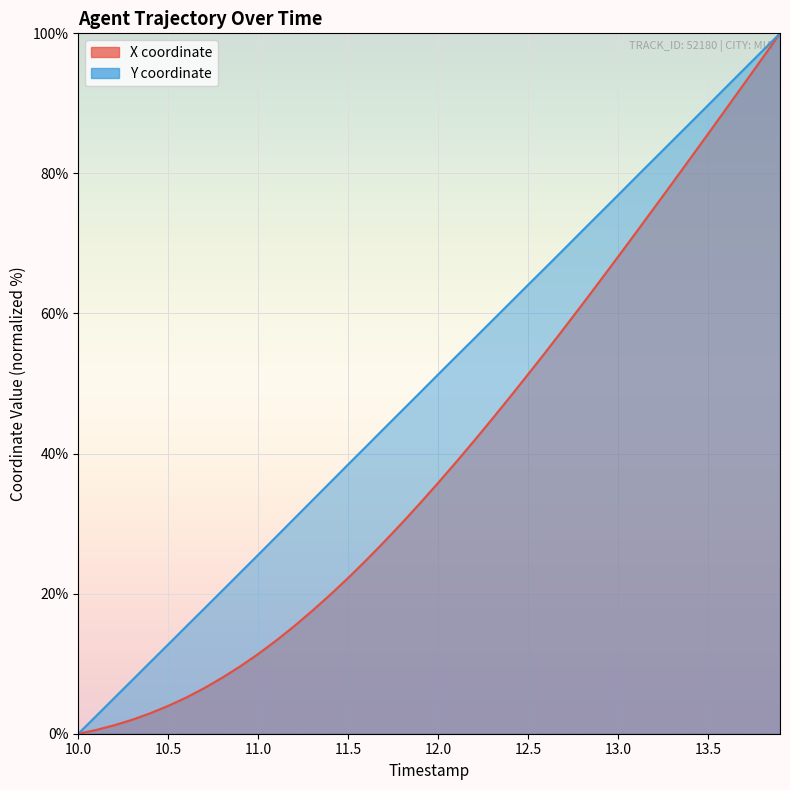

True or false: X (line) and Y (line) cross at least once.

False